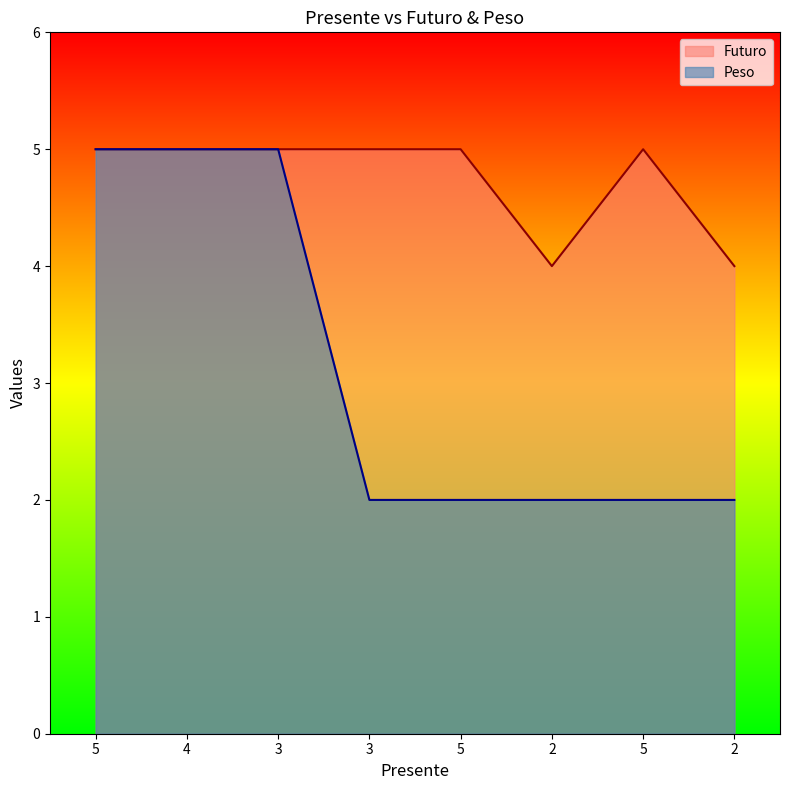

What is the difference between the second highest and minimum values in the Peso series?

3